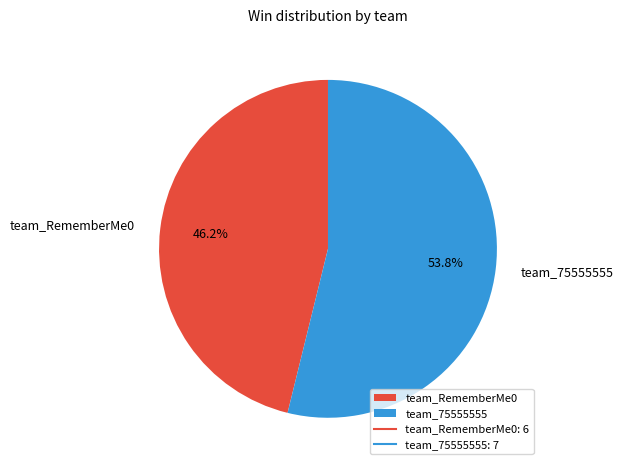

Do team_75555555 and team_RememberMe0 together represent more than half of the pie?

Yes